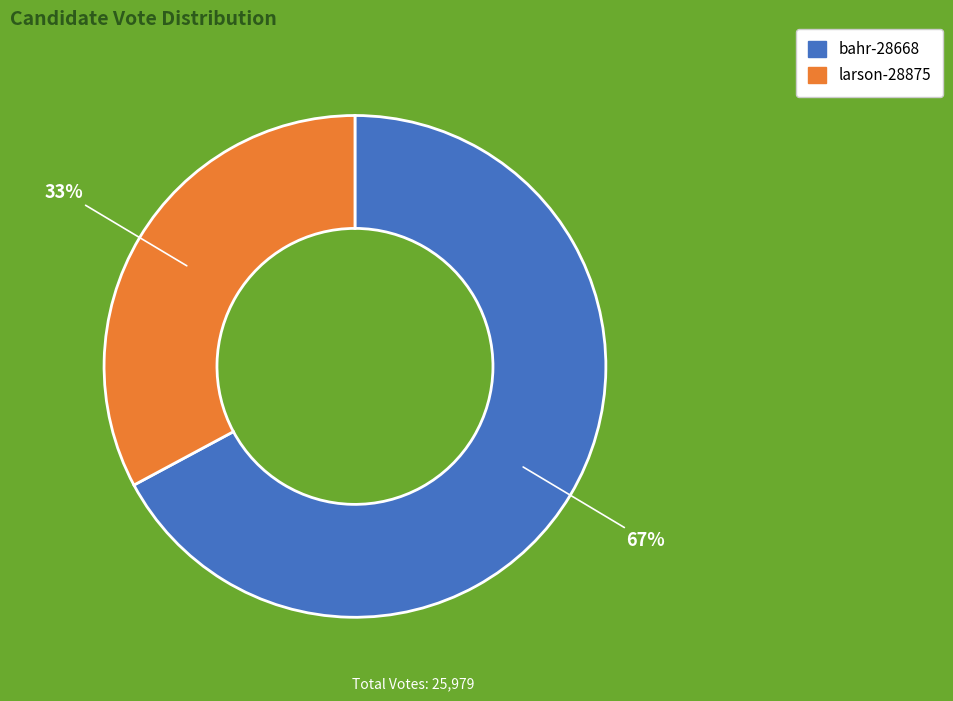

To the nearest percent, what is the difference between the bahr-28668 and larson-28875 slice percentages?

34%